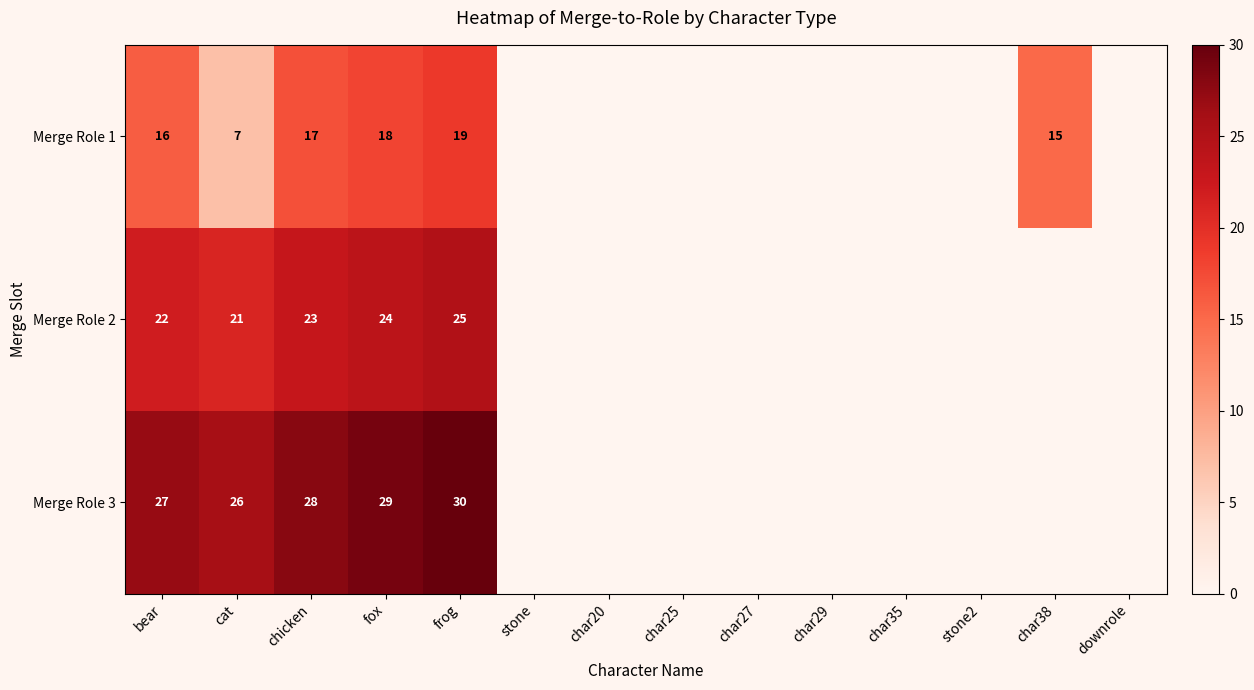

The value of Merge Role 1 at cat is 4. True or false?

False